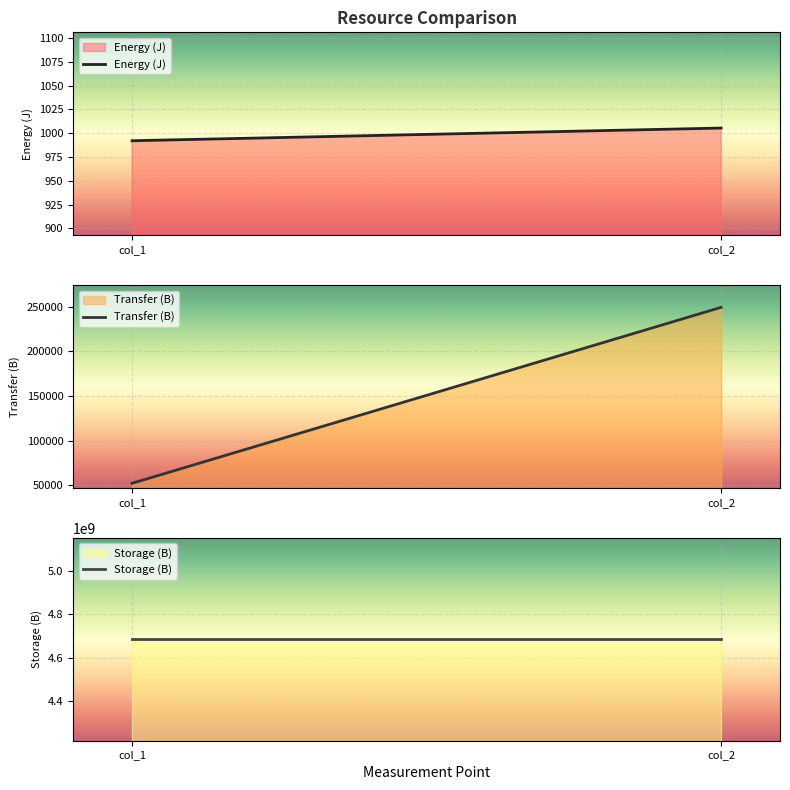

Reading left to right, what are all the values shown in this chart?

Energy (J): col_1=992.1	col_2=1005.5
Transfer (B): col_1=52189.0	col_2=249499.0
Storage (B): col_1=4685052932.0	col_2=4685052932.0